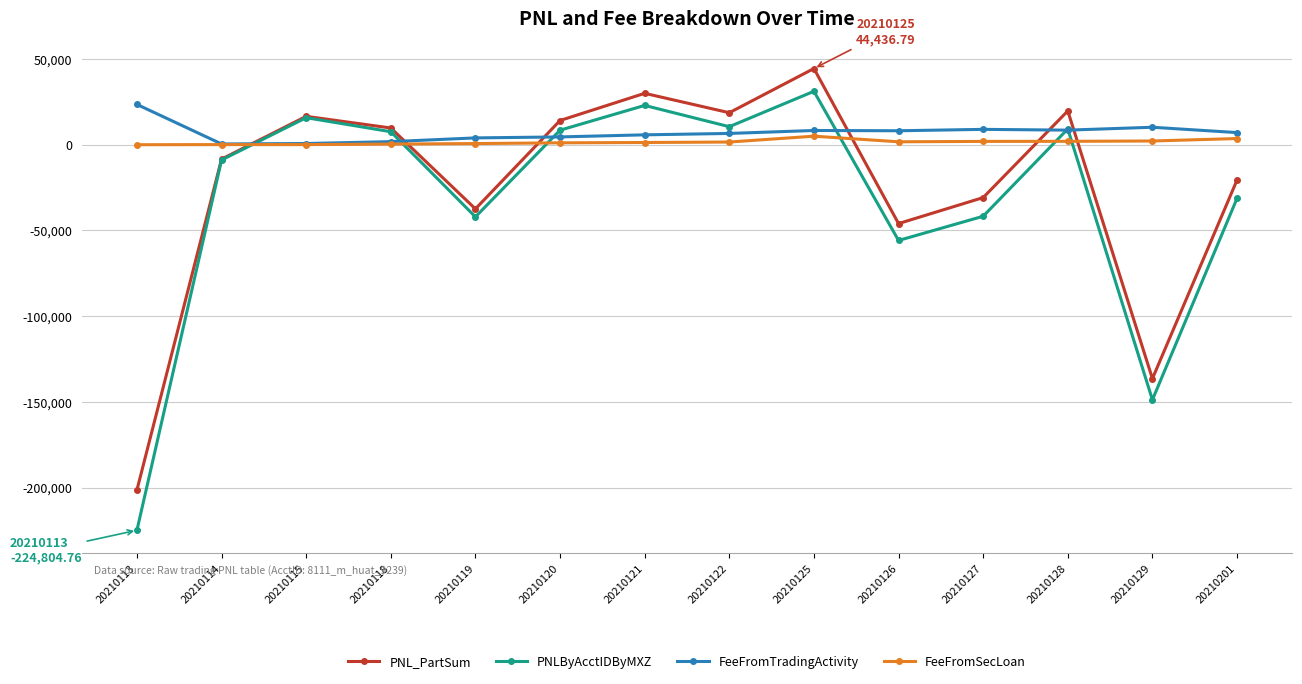

Does the chart have visible grid lines?

Yes